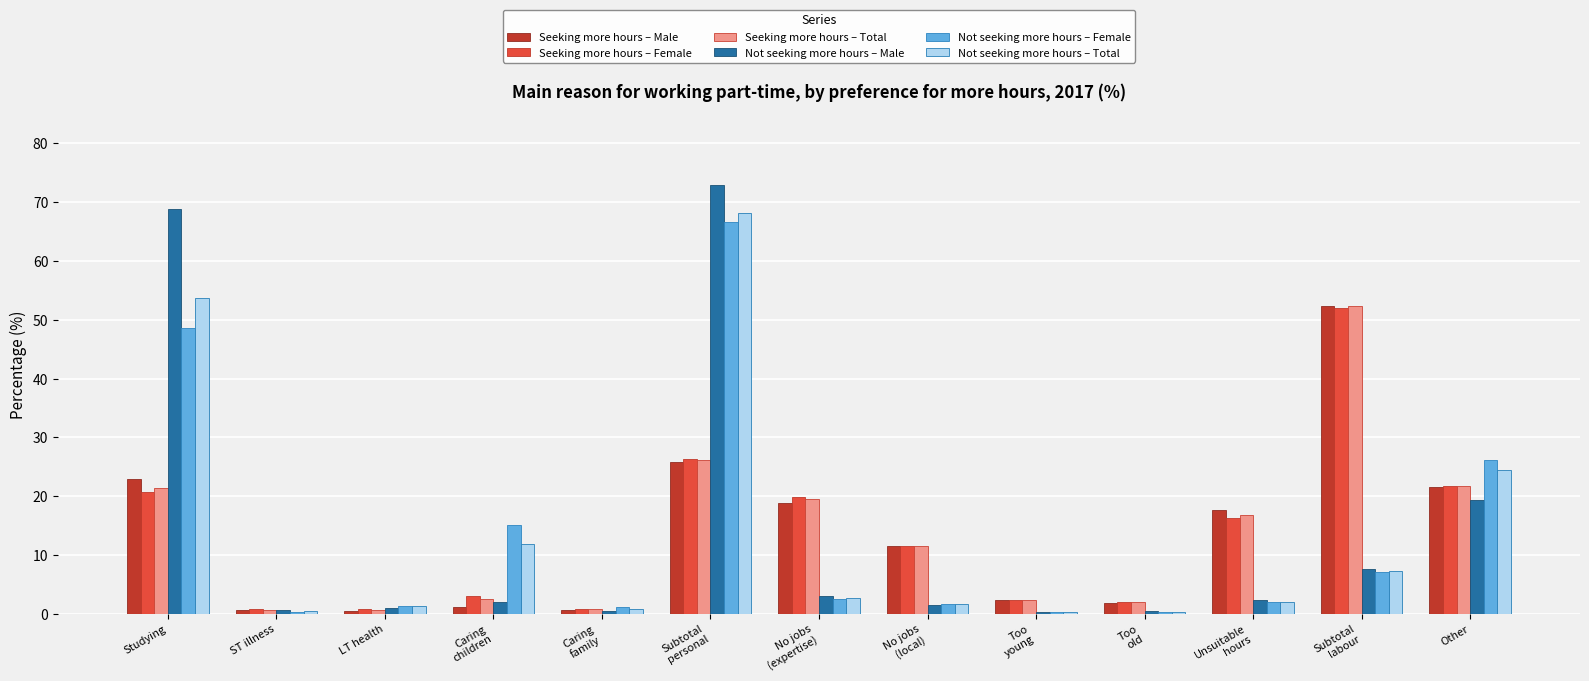

Read the Seeking more hours – Female value at No jobs
(expertise).

19.9